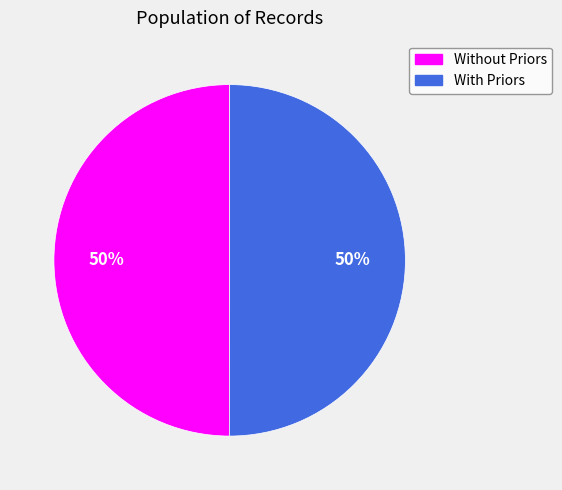

To the nearest percent, what is the average slice percentage?

50%